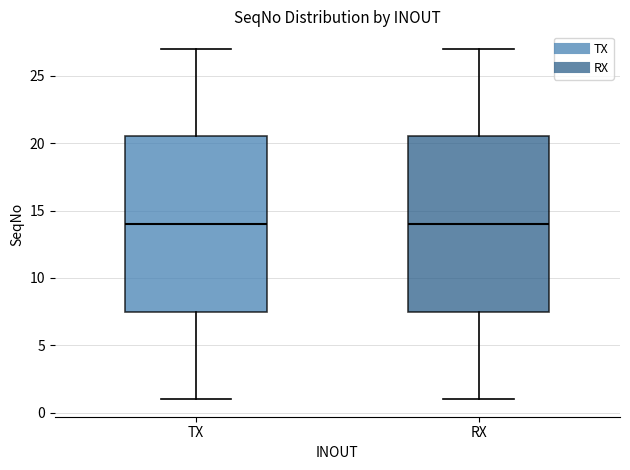

Reading left to right, transcribe this box plot: for each box, give where its median line is, the range the box spans, and where its two whiskers end, as read against the y-axis. The values are not printed on the chart, so give them approximately, as read against the axis.

TX: median 14.0, box 7.5 to 20.5, whiskers 1.0 to 27.0
RX: median 14.0, box 7.5 to 20.5, whiskers 1.0 to 27.0